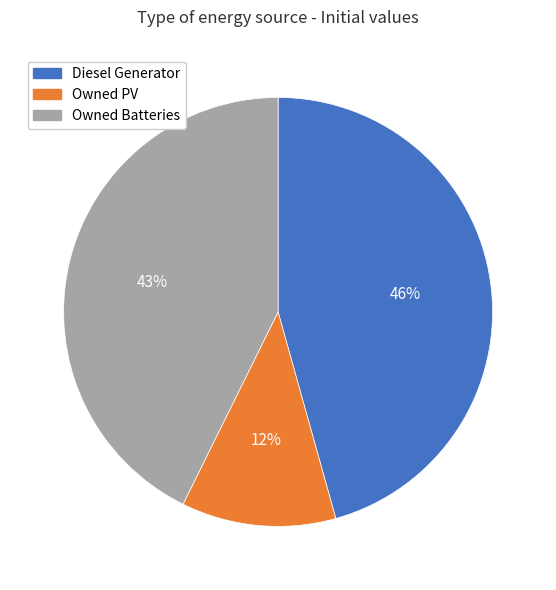

What percentage is the Owned PV slice, to the nearest percent?

12%